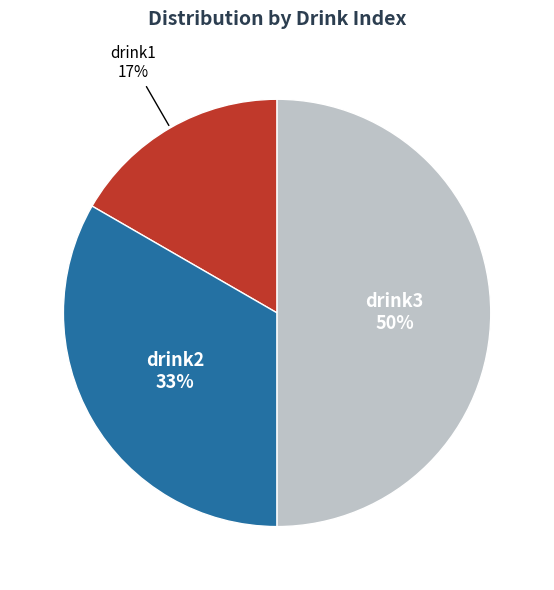

To the nearest percent, what is the average slice percentage?

33%